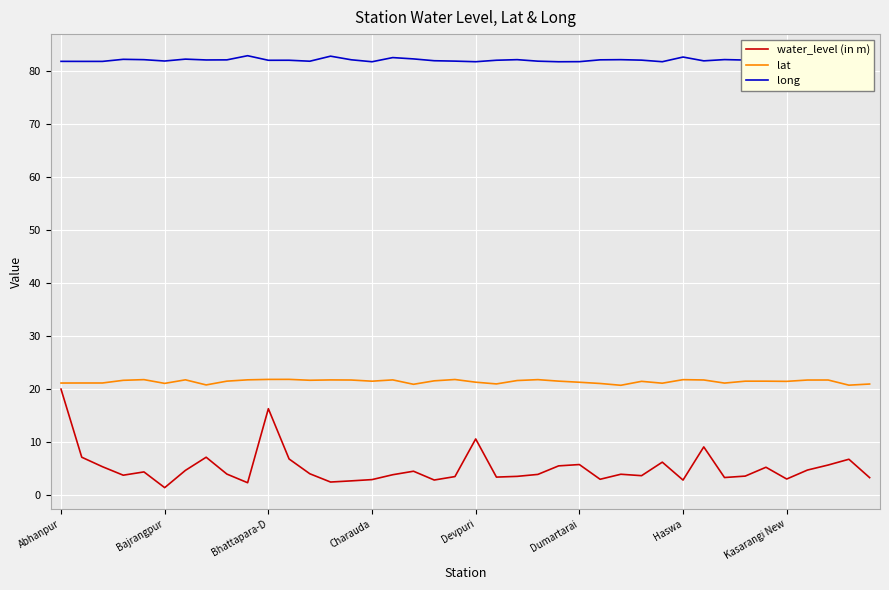

What is the highest value of the water_level (in m) series?

19.9